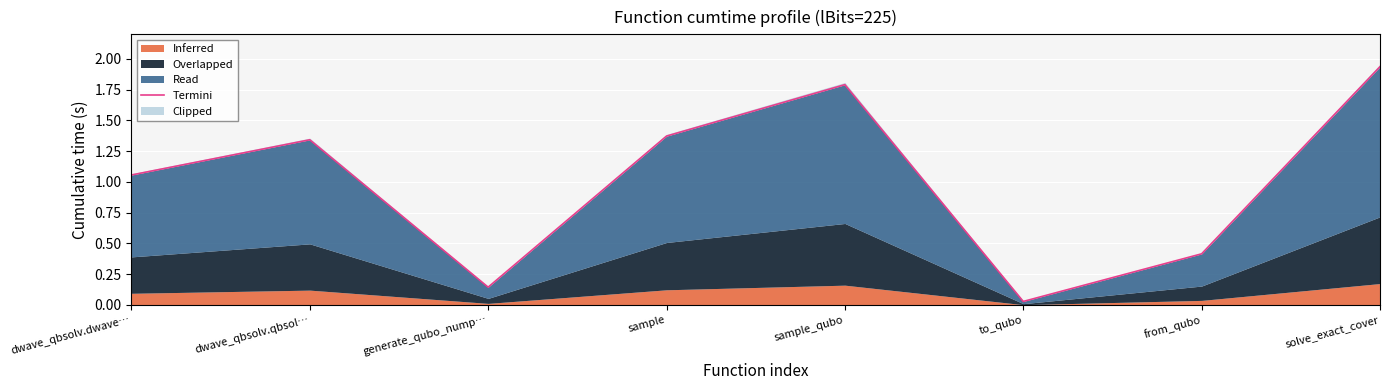

List the labels in order of value, smallest first.

to_qubo, generate_qubo_nump…, from_qubo, dwave_qbsolv.dwave…, dwave_qbsolv.qbsol…, sample, sample_qubo, solve_exact_cover